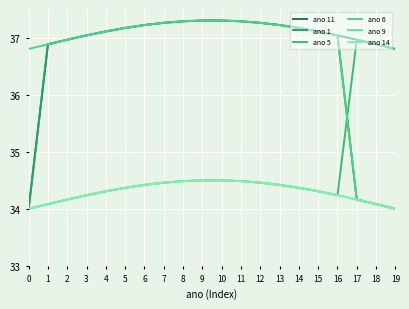

What is the maximum value shown in the chart?

37.3